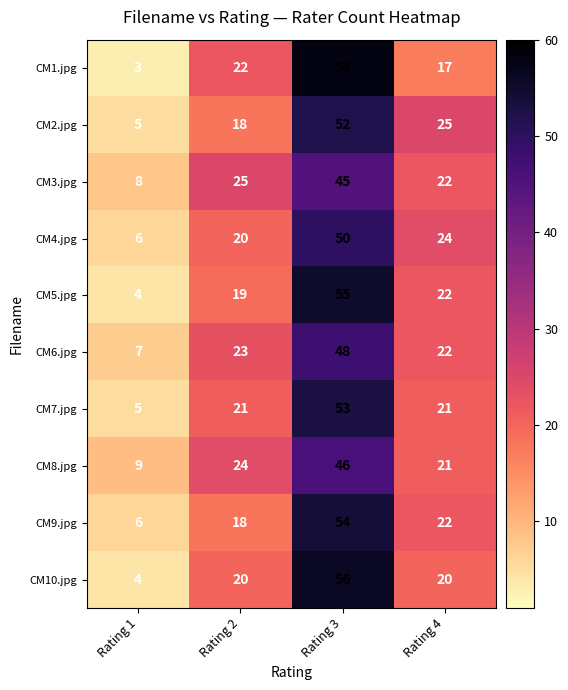

What is the sum of the CM6.jpg values at Rating 3 and Rating 4?

70